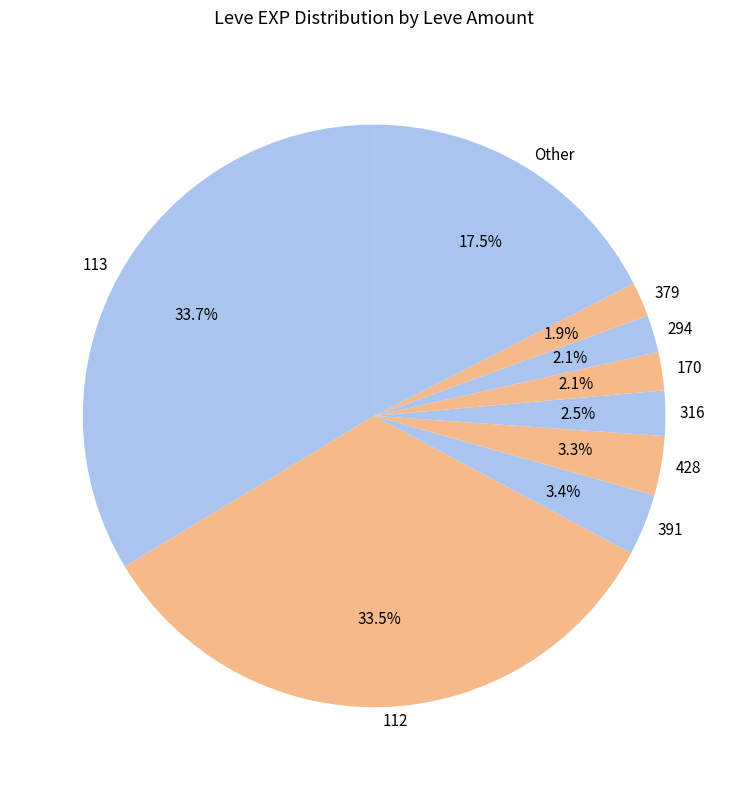

Is Other the majority of the pie?

No